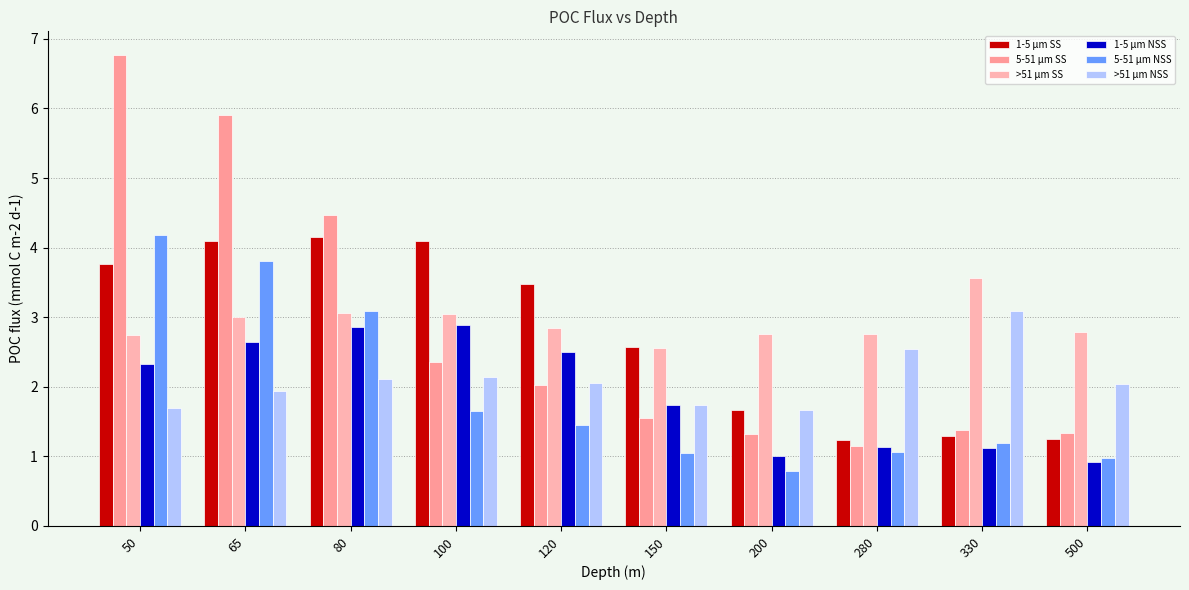

What is the average value of the 5-51 μm SS series?

2.8